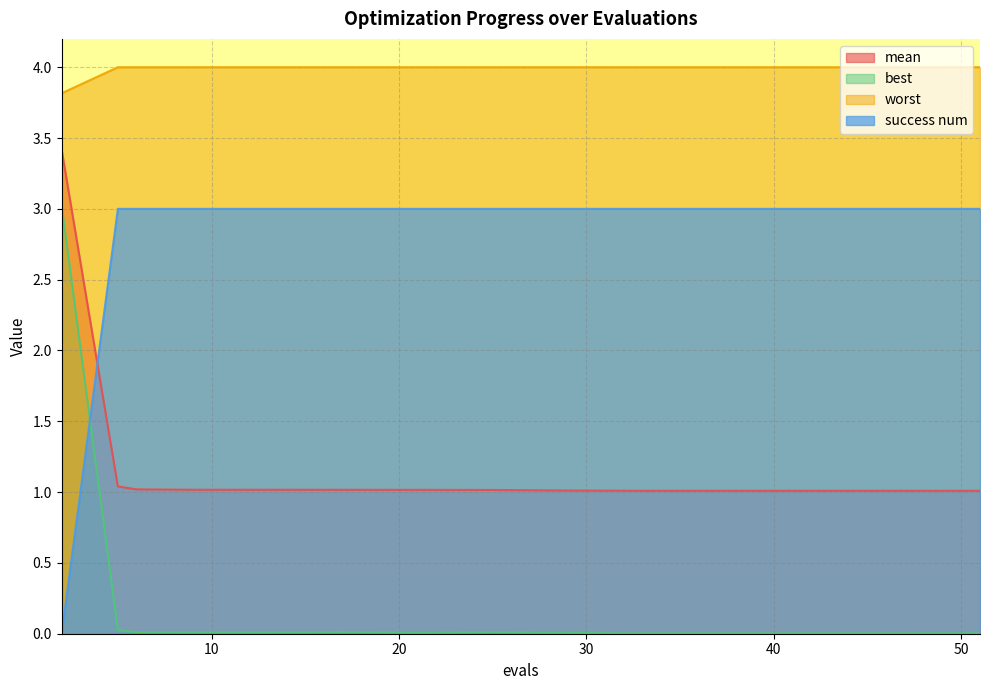

Is it true that best equals 0.0 at 41?

True